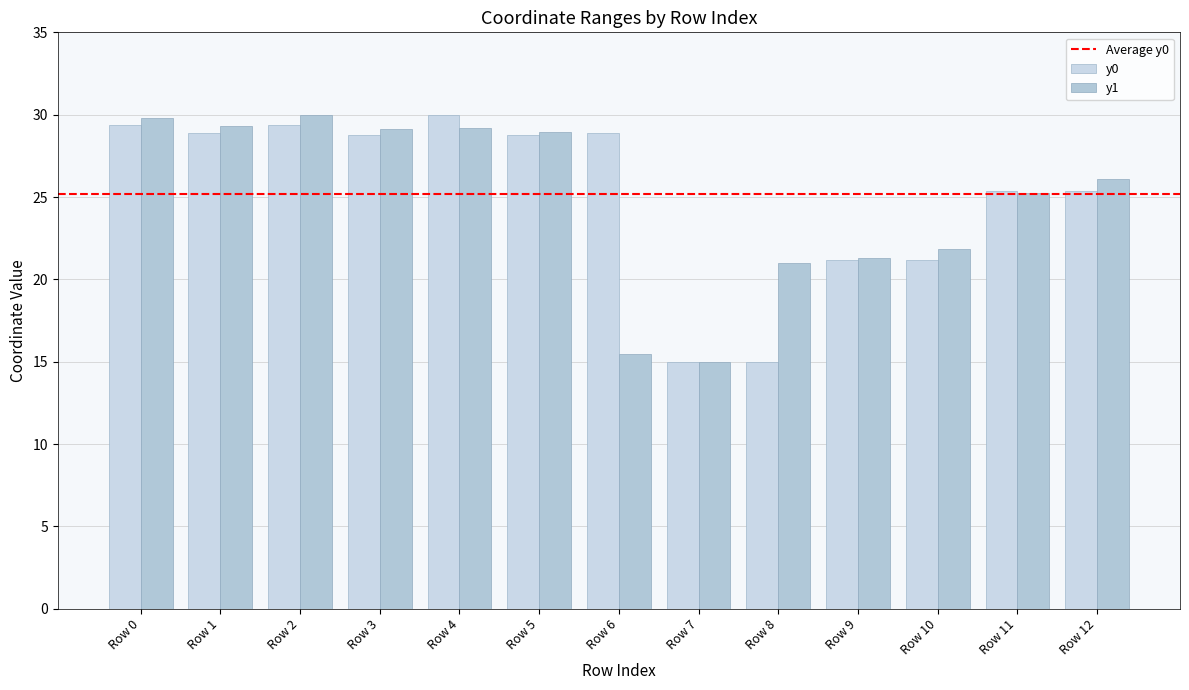

How many values in the y1 series exceed 26?

7